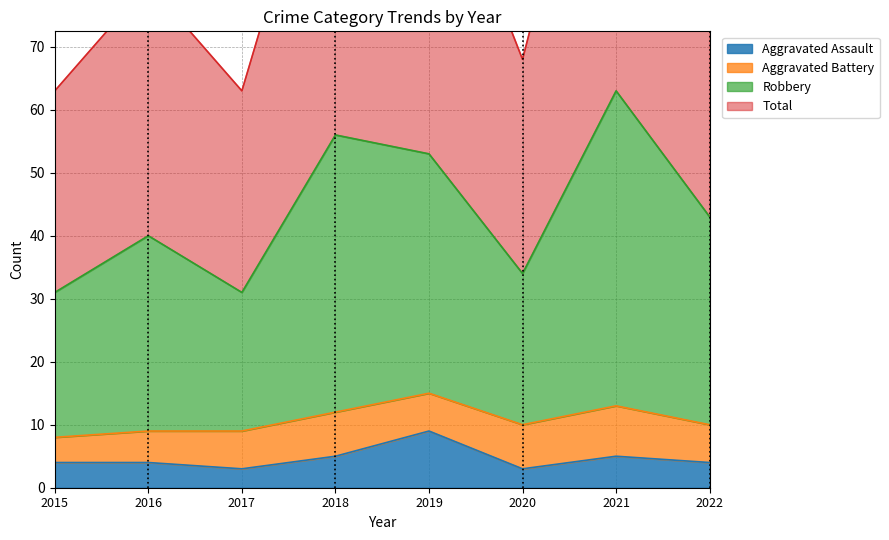

True or false: Robbery and Total cross at least once.

False